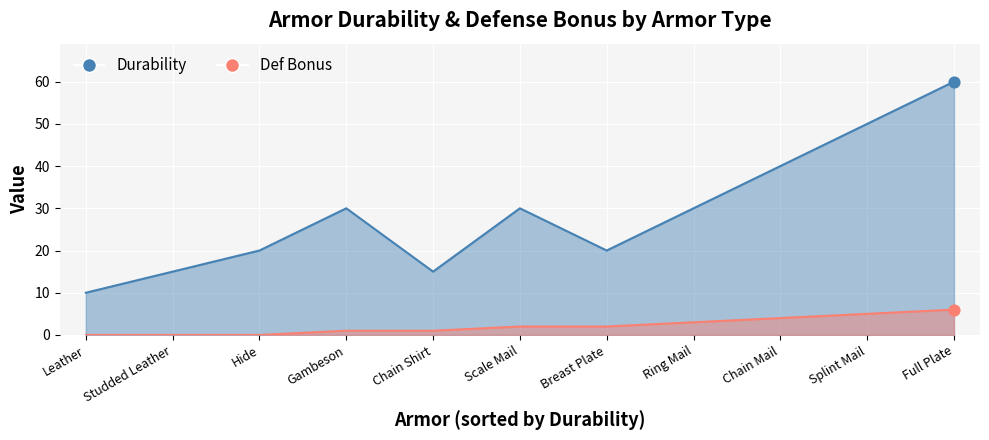

At which category is the sum across all series the highest?

Full Plate